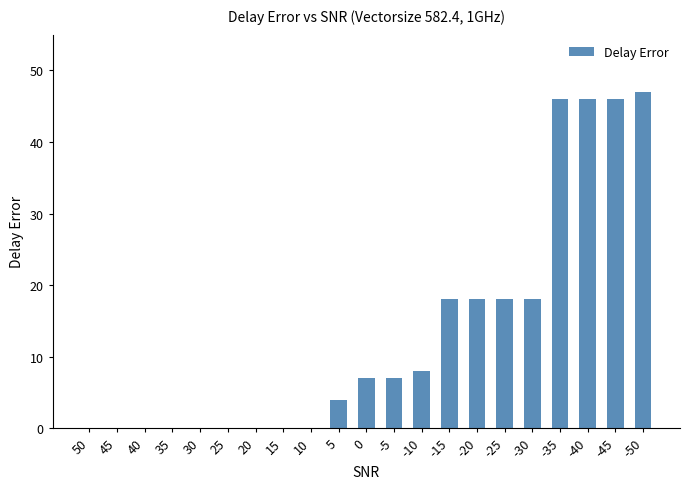

Which has a higher value, -30 or 5?

-30